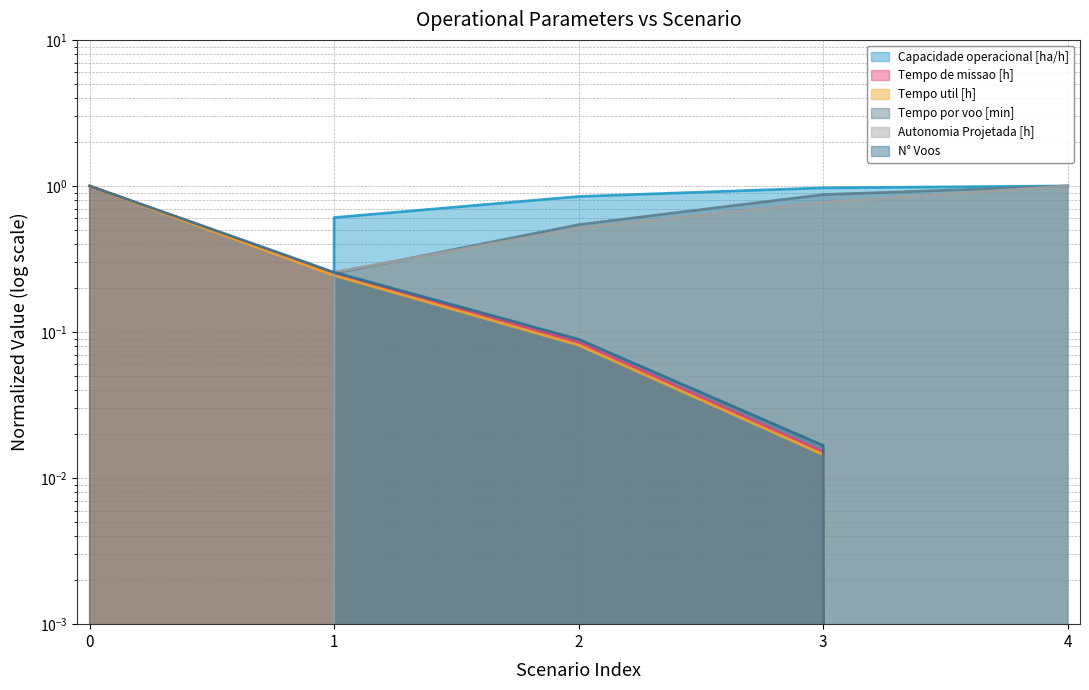

True or false: Tempo por voo [min] has more than 1 points higher than both neighbors.

False